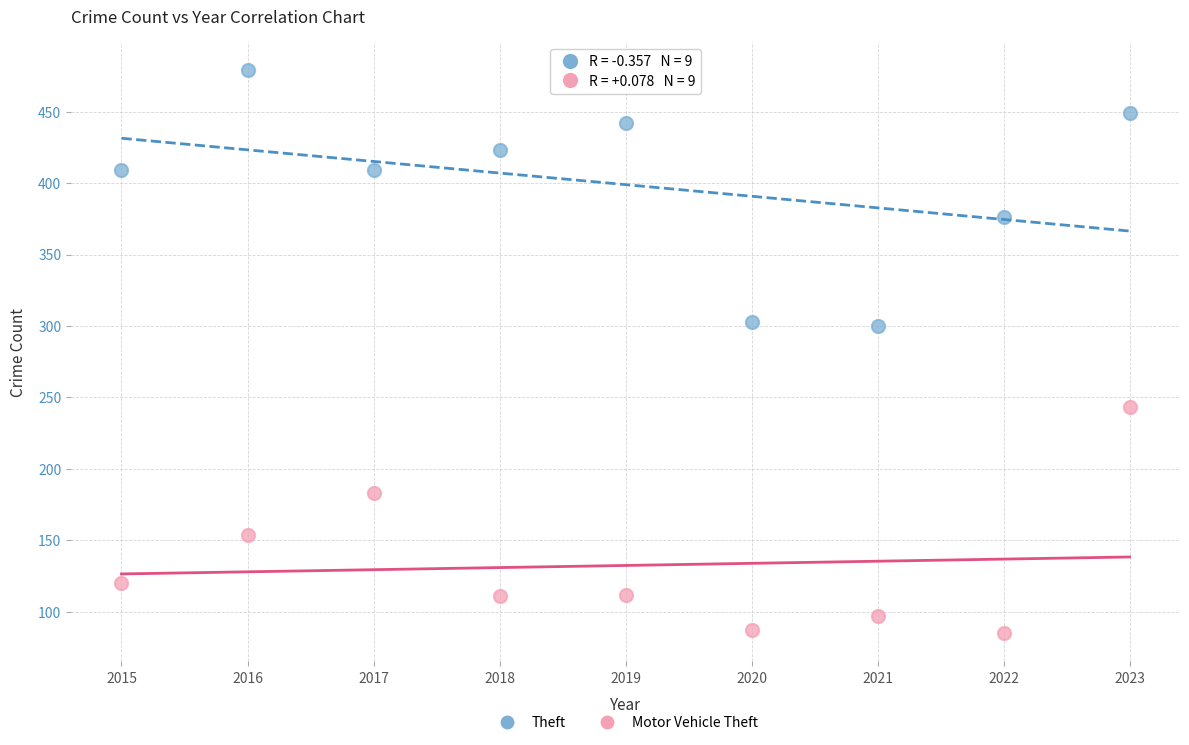

In the Motor Vehicle Theft series, what Y value is closest to 164?

154